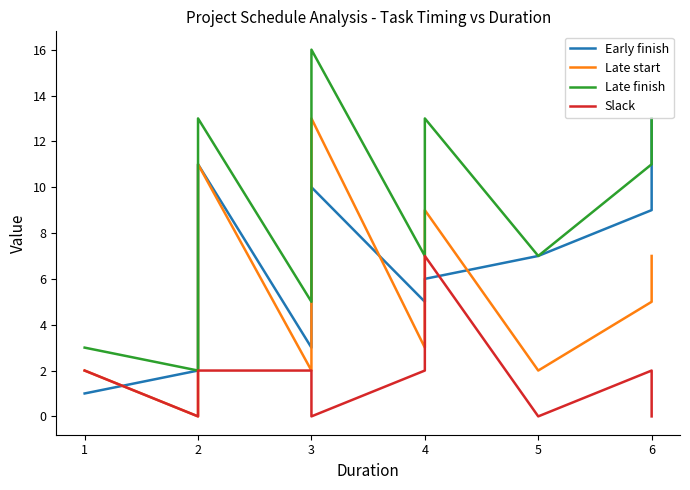

What is the sum of the Early finish values at 4 and 2?

17